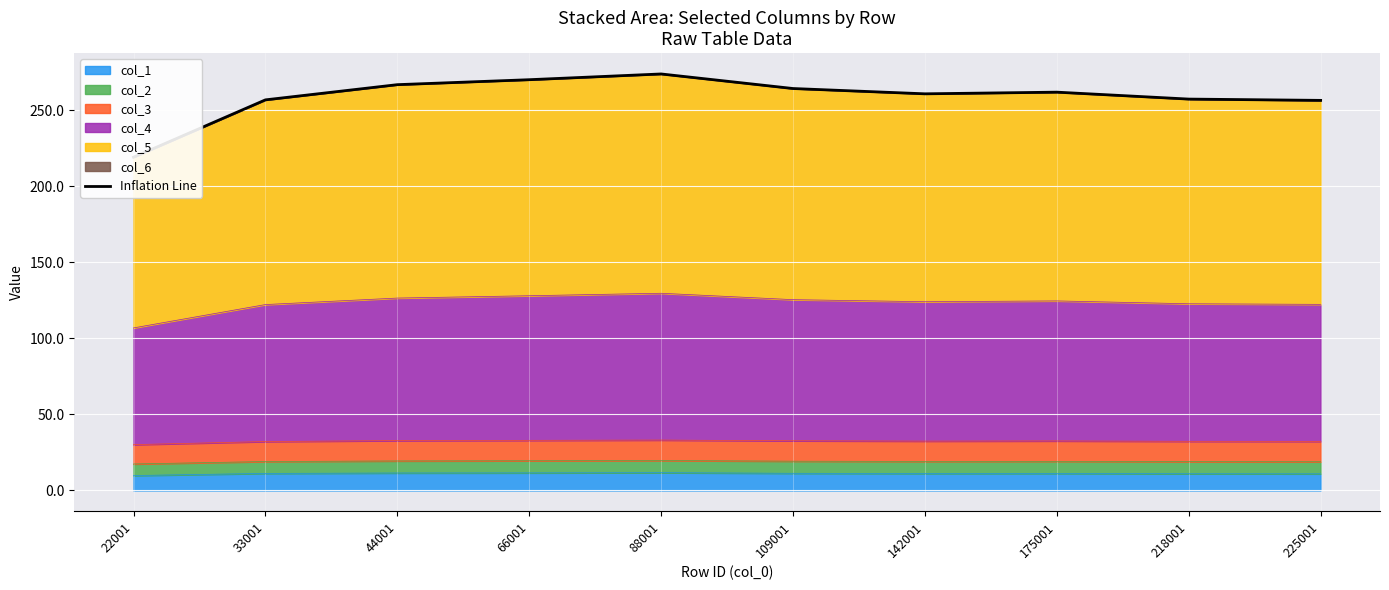

What is the value of the 8th point from the left?

261.9